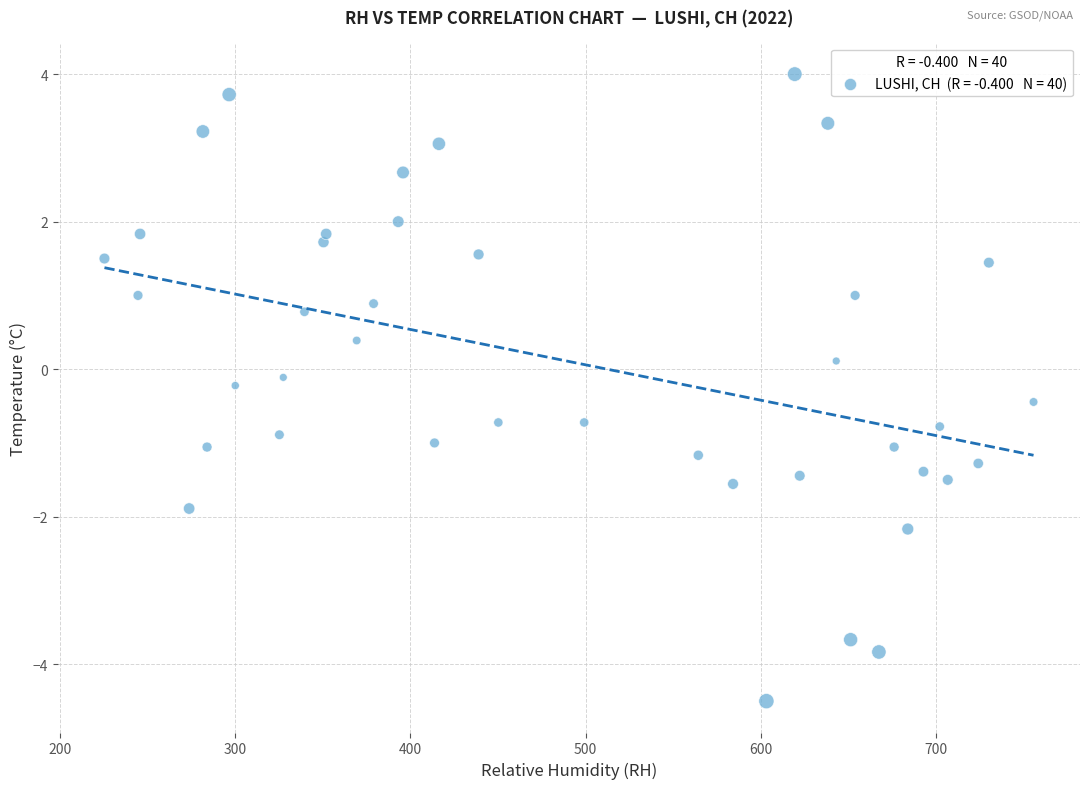

What is the range of Y values (max minus min)?

8.5